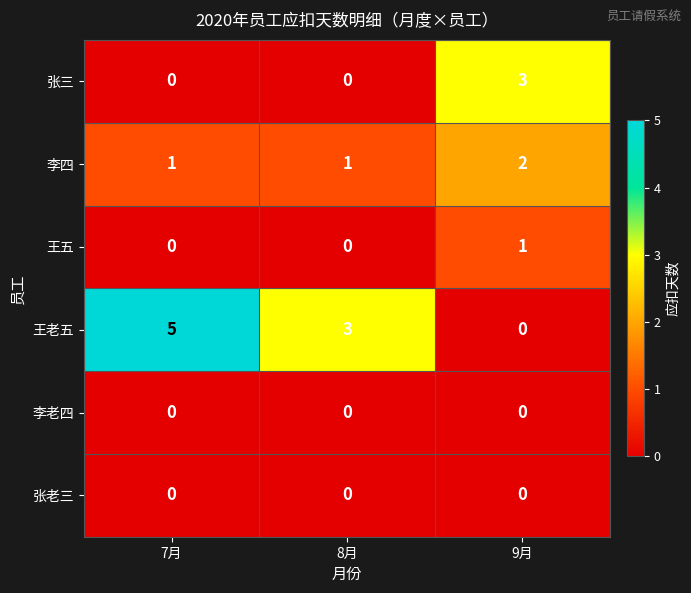

What is the difference between the maximum and minimum values in the 王老五 series?

5